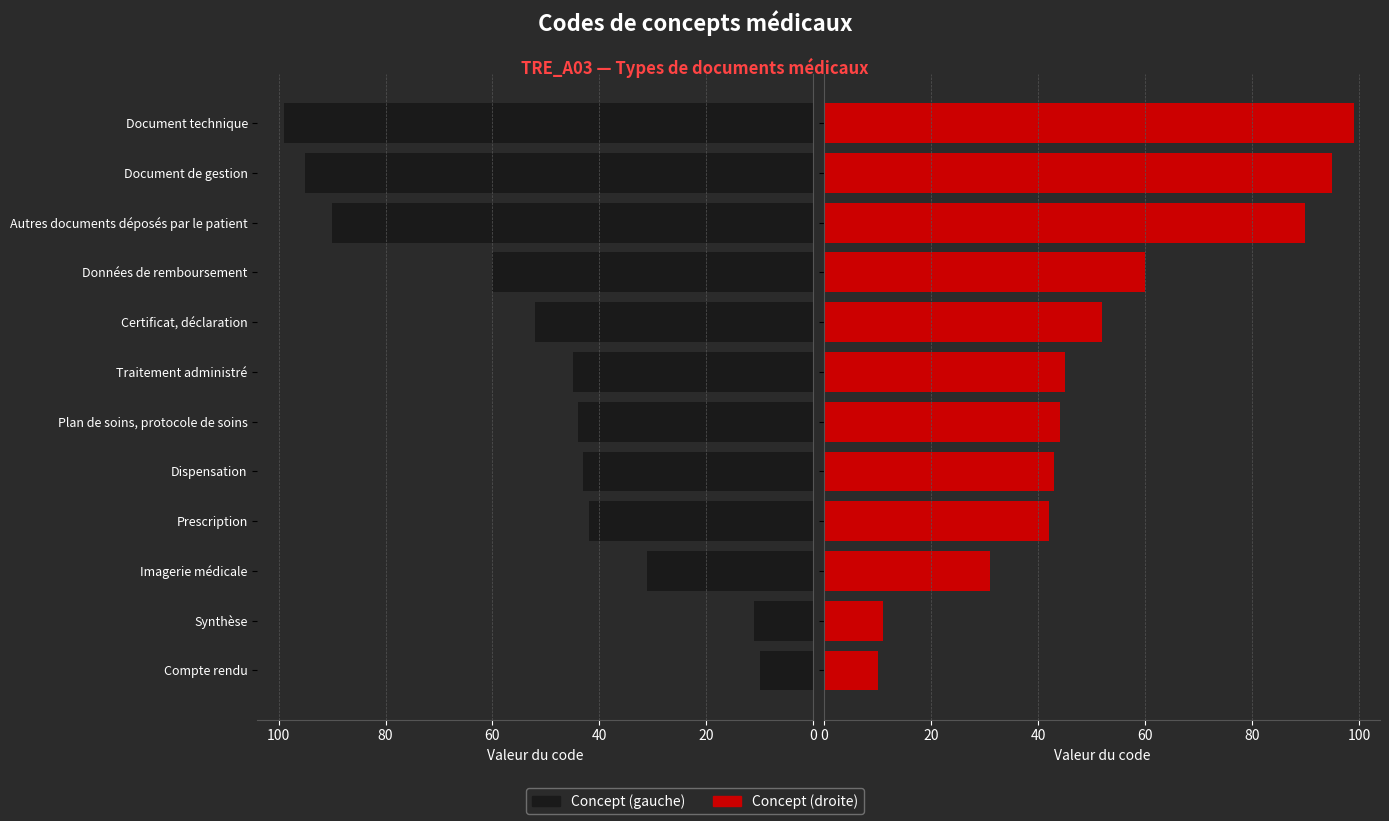

Reading right to left, extract all data points from this chart.

Concept (left): 99	95	90	60	52	45	44	43	42	31	11	10
Concept (right): 99	95	90	60	52	45	44	43	42	31	11	10